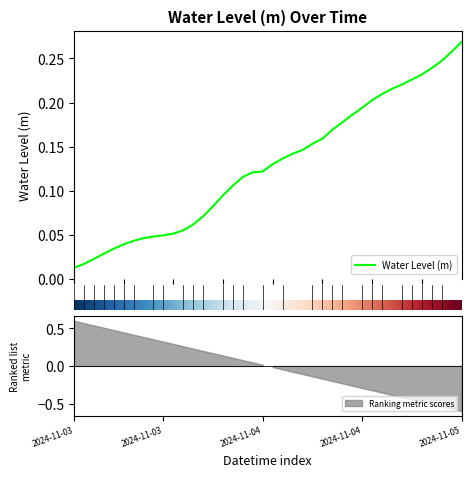

Which category has the highest value across all series?

2024-11-05 03:00:00